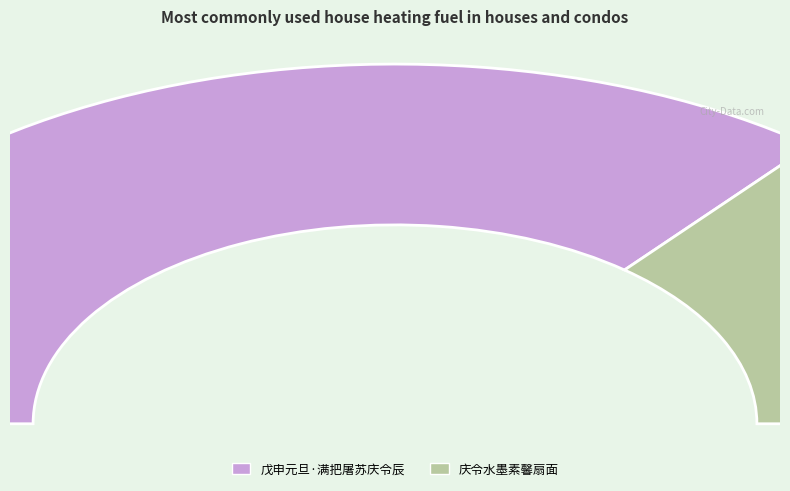

To the nearest percent, what percentage of the pie is 戊申元旦·满把屠苏庆令辰?

72%